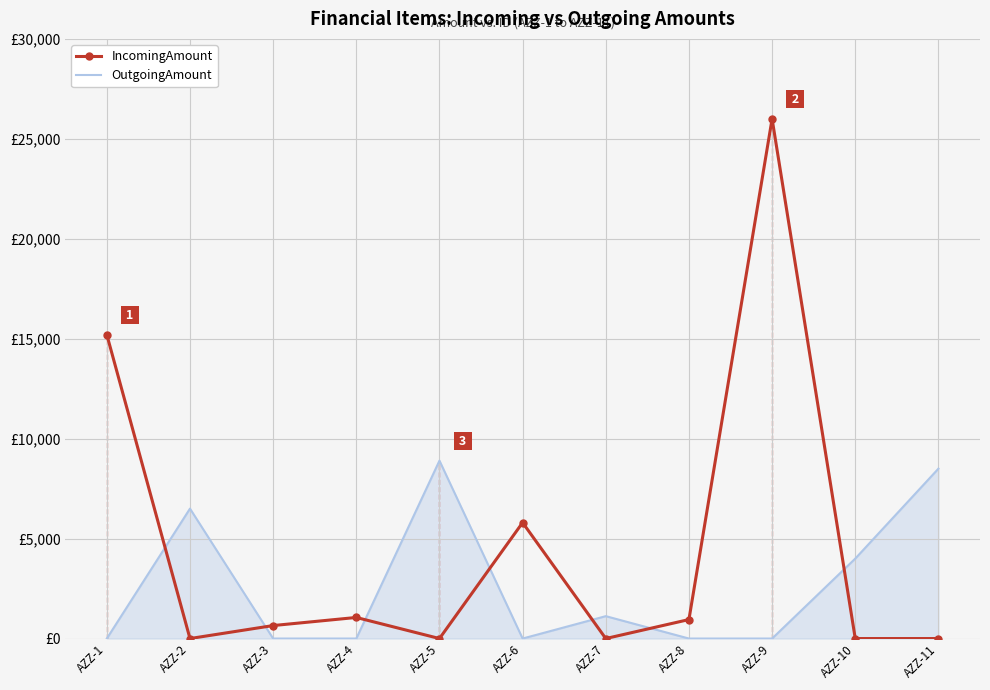

What are all the series names shown in the legend?

IncomingAmount, OutgoingAmount